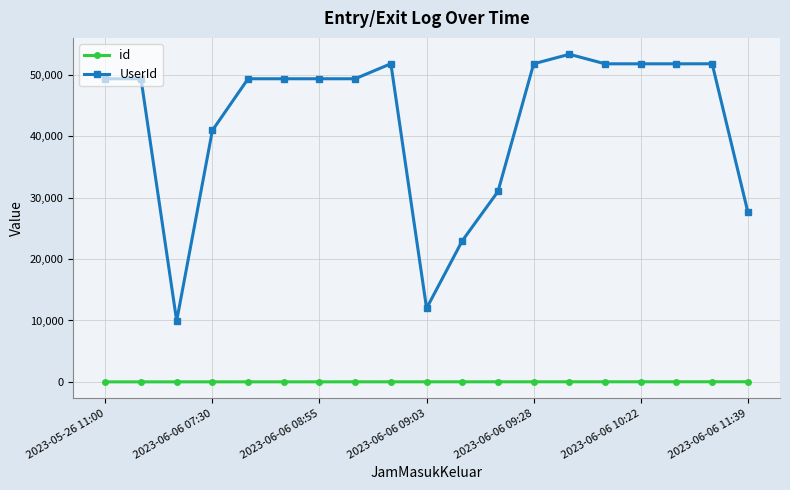

What is the maximum value for id?

19